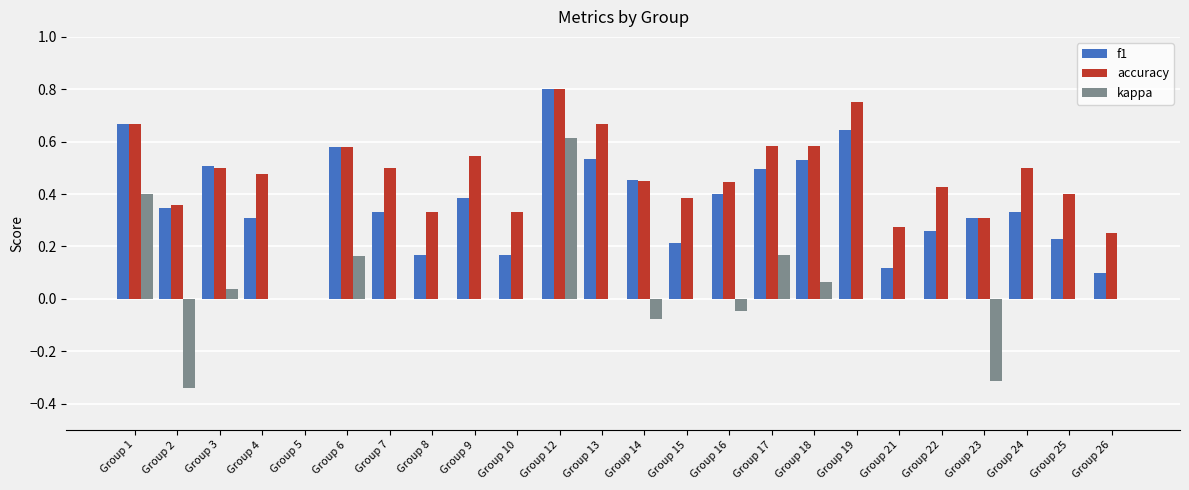

Between Group 5 and Group 6, which series saw the biggest shift?

f1